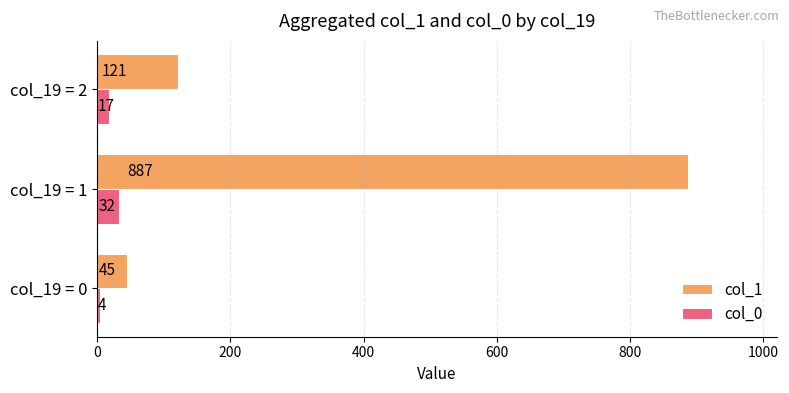

What are all the series names shown in the legend?

col_1, col_0